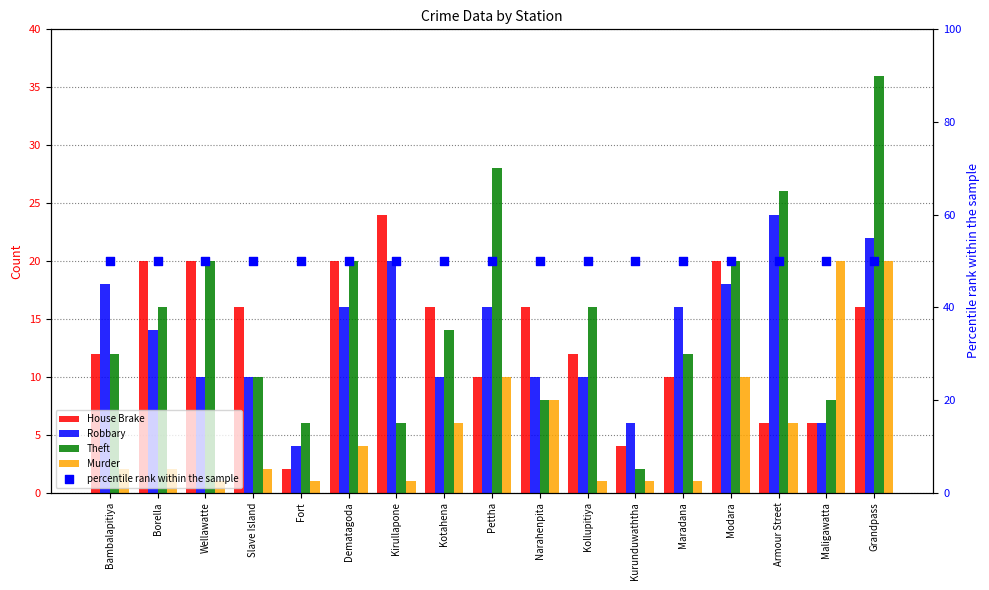

What is the total value across all series at Pettha?

114